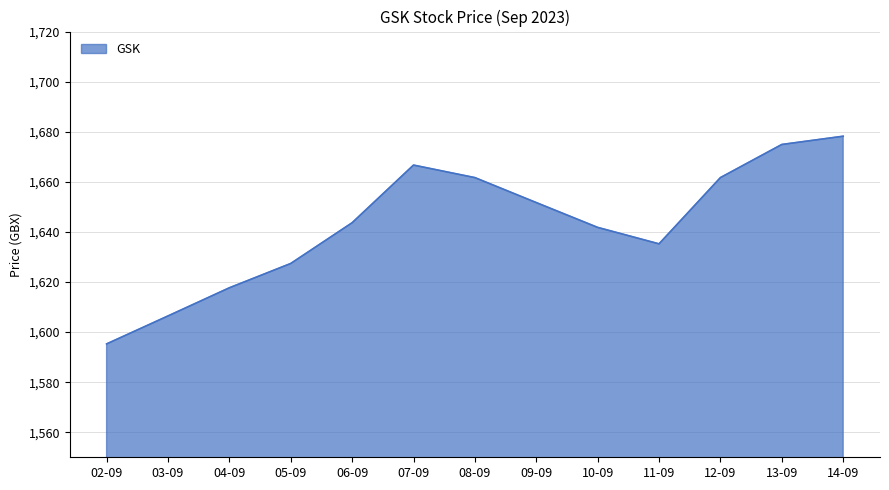

At which category does the chart reach its minimum across all series?

02-09